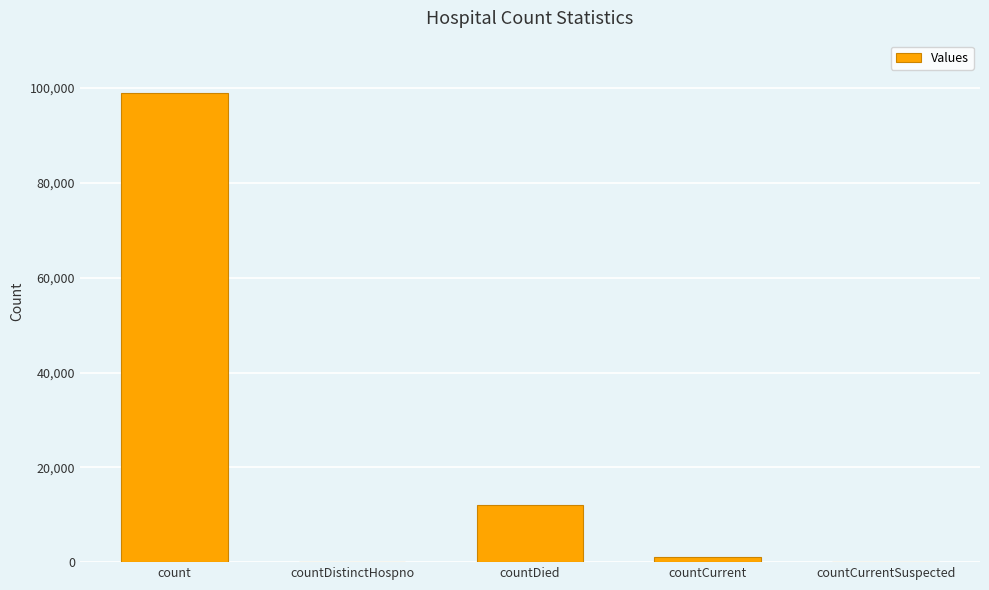

How many distinct data groups are displayed?

1